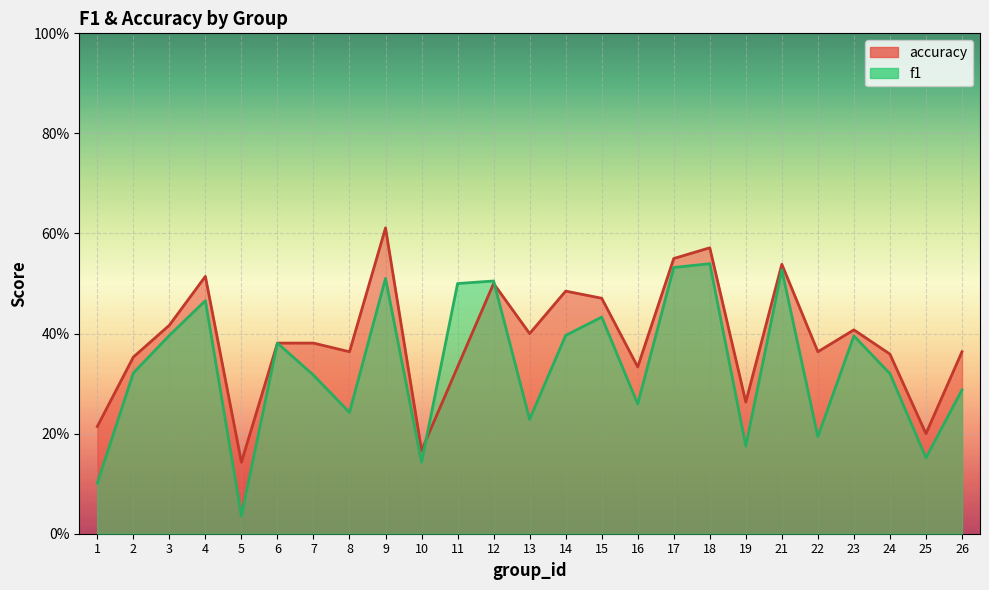

True or false: f1 and accuracy intersect in this chart.

True